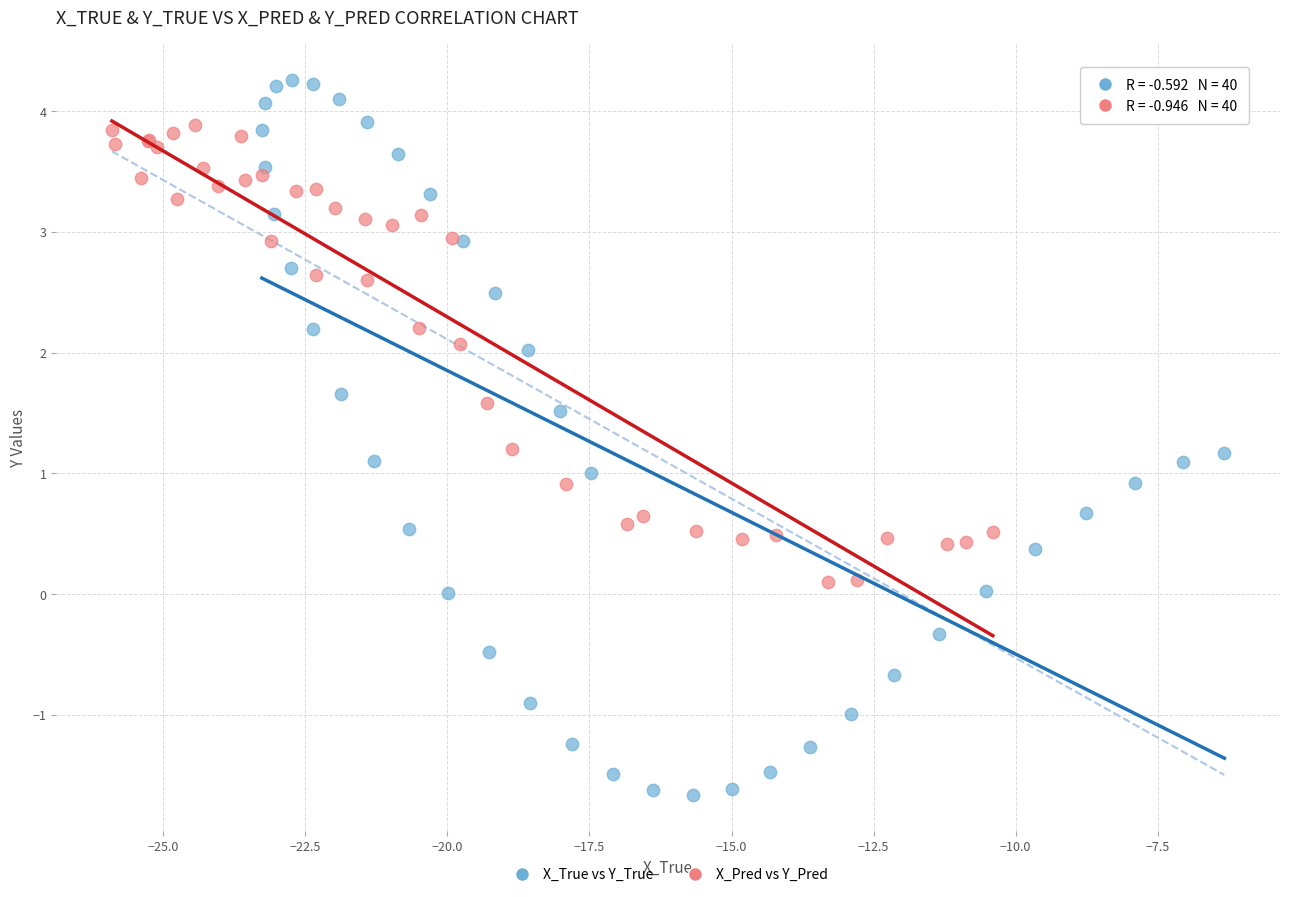

Which series reaches the maximum Y coordinate?

X_True vs Y_True